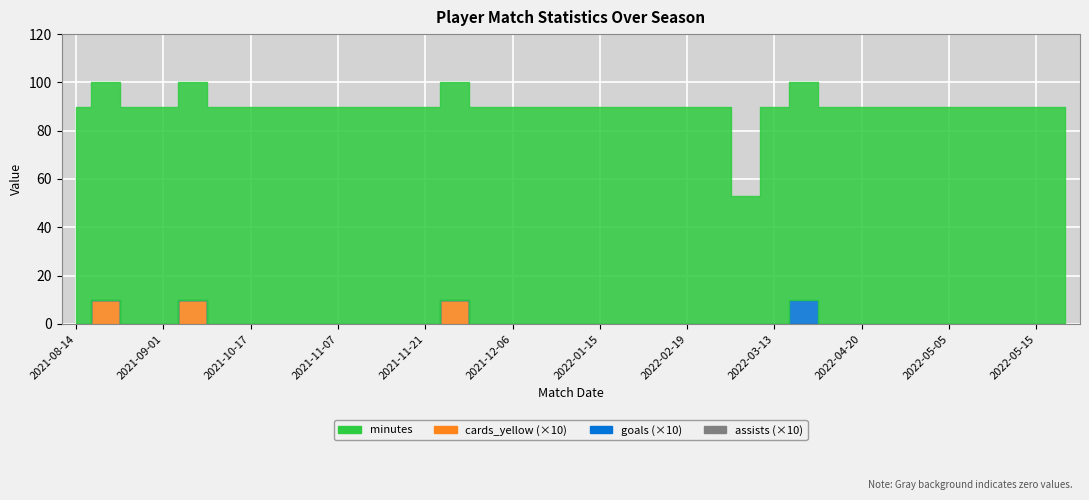

What is the value of the minutes point at the 27th from the left?

90